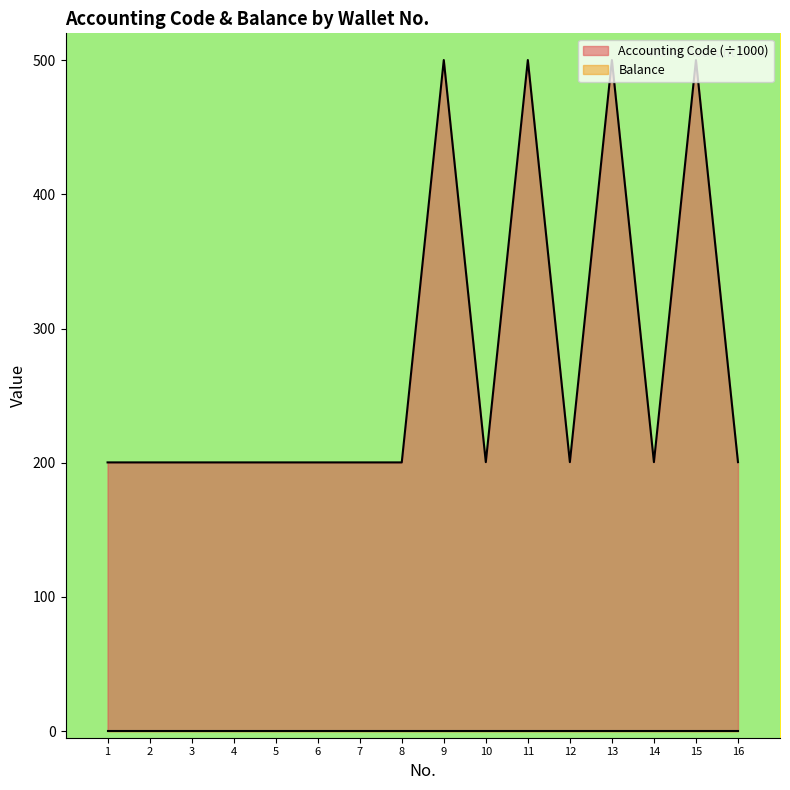

What is the lowest value of the Accounting Code (÷1000) series?

200.2